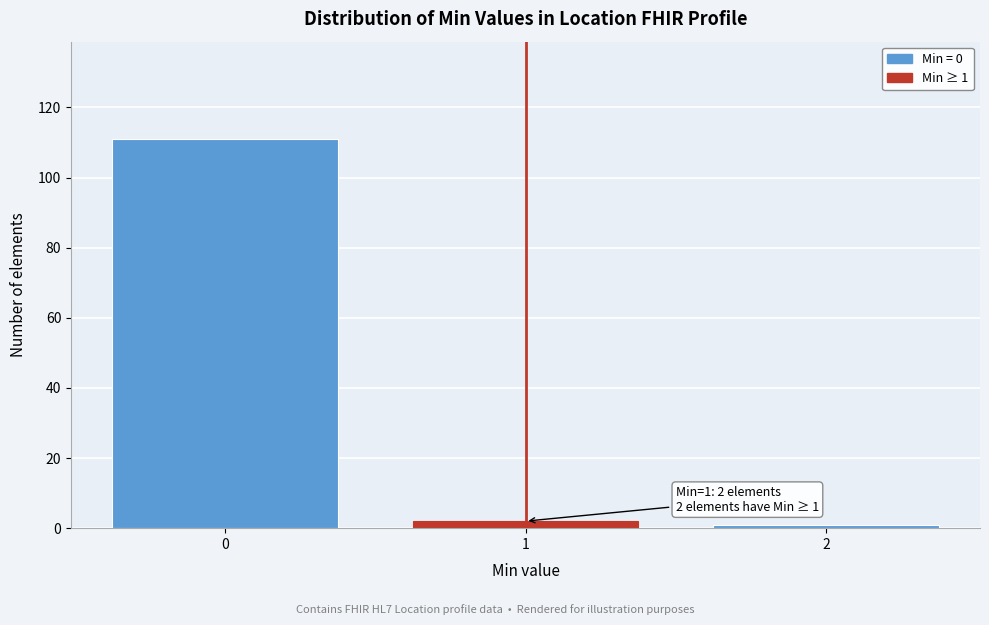

Reading left to right, what are all the values shown in this chart?

111	2	1